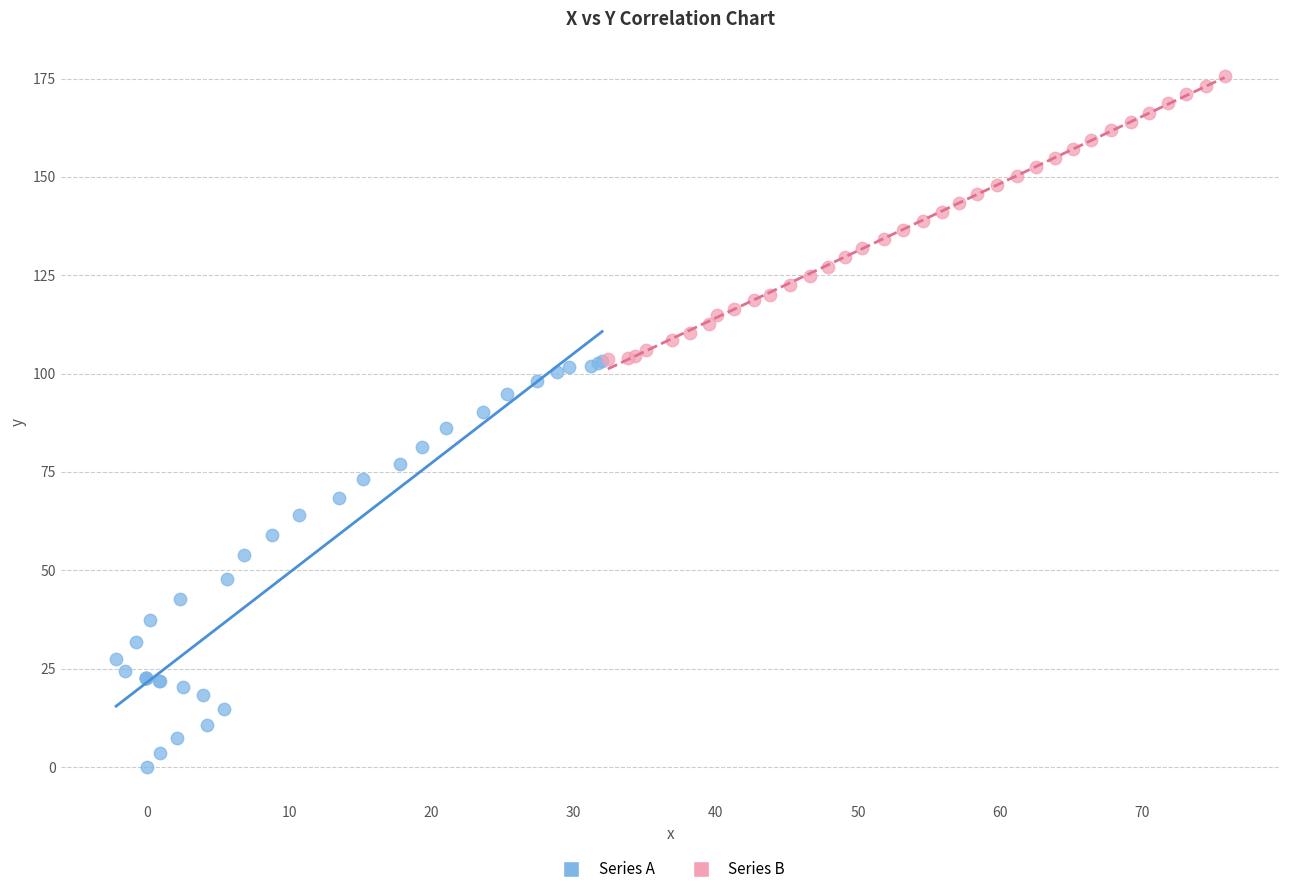

Which series has the widest spread of Y values?

Series A